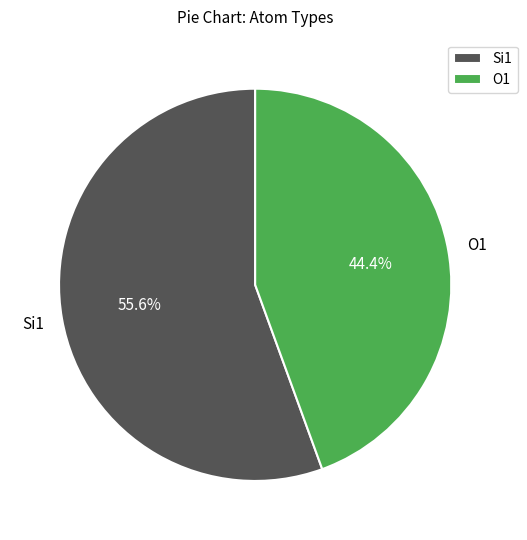

Which has a higher value, Si1 or O1?

Si1